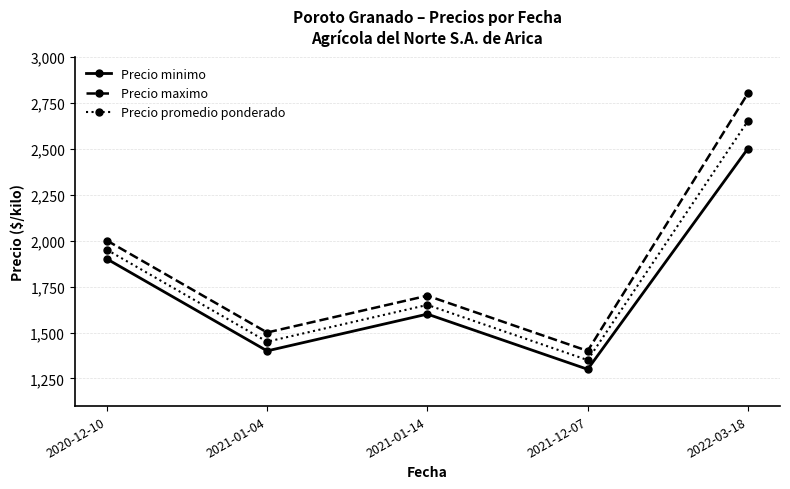

Between 2021-01-14 and 2022-03-18, which series saw the biggest shift?

Precio maximo